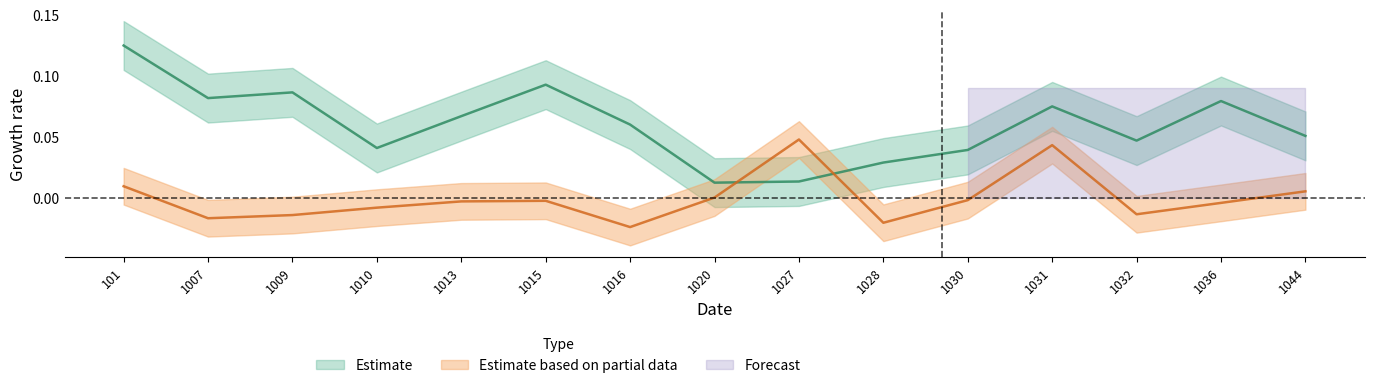

Reading right to left, what are all the values shown in this chart?

col_4: 0.0	-0.0	-0.0	0.0	-0.0	-0.0	0.0	0.0	-0.0	-0.0	-0.0	-0.0	-0.0	-0.0	0.0
col_3: 0.1	0.1	0.0	0.1	0.0	0.0	0.0	0.0	0.1	0.1	0.1	0.0	0.1	0.1	0.1